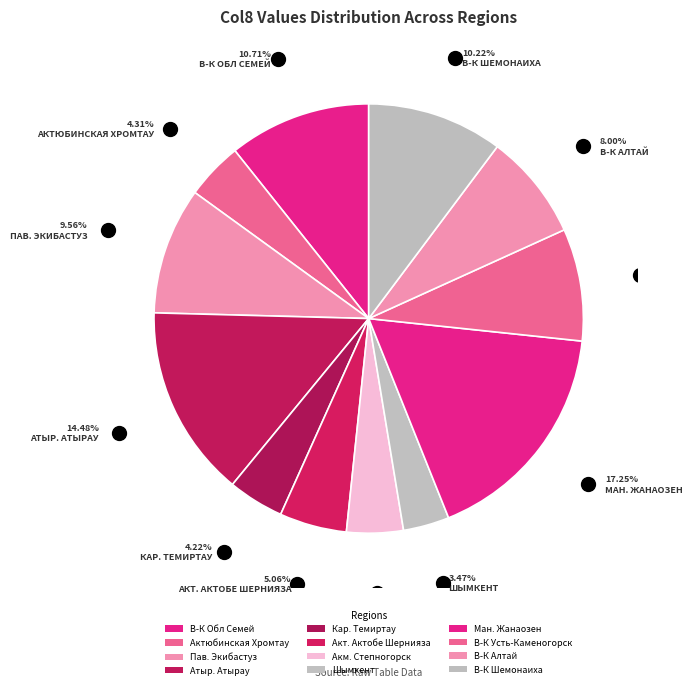

Does В-К Обл Семей represent more than half of the total?

No